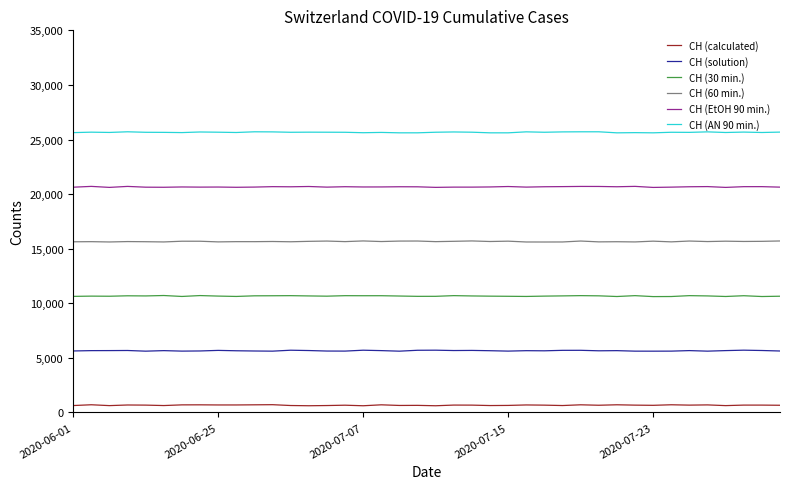

Rank the series by their maximum value, from lowest to highest.

CH (calculated), CH (solution), CH (30 min.), CH (60 min.), CH (EtOH 90 min.), CH (AN 90 min.)